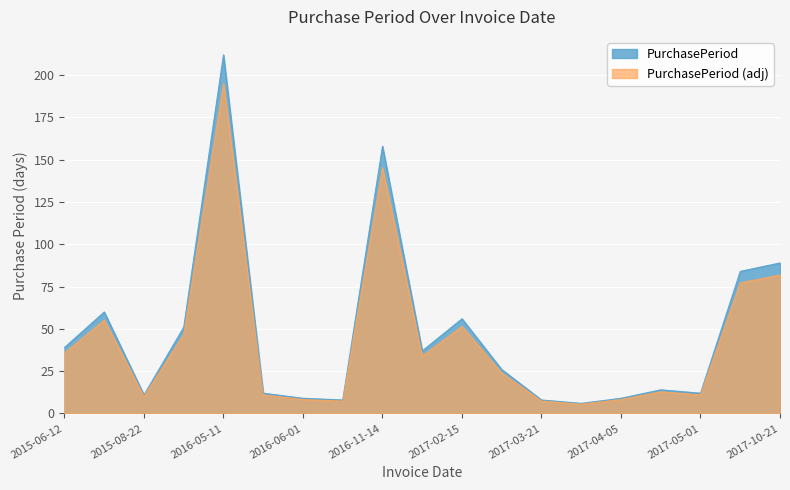

List the labels in order of value, smallest first.

2017-03-27, 2016-06-09, 2017-03-21, 2016-06-01, 2017-04-05, 2015-08-22, 2016-05-23, 2017-05-01, 2017-04-19, 2017-03-13, 2016-12-21, 2015-06-12, 2015-10-12, 2017-02-15, 2015-08-11, 2017-07-24, 2017-10-21, 2016-11-14, 2016-05-11